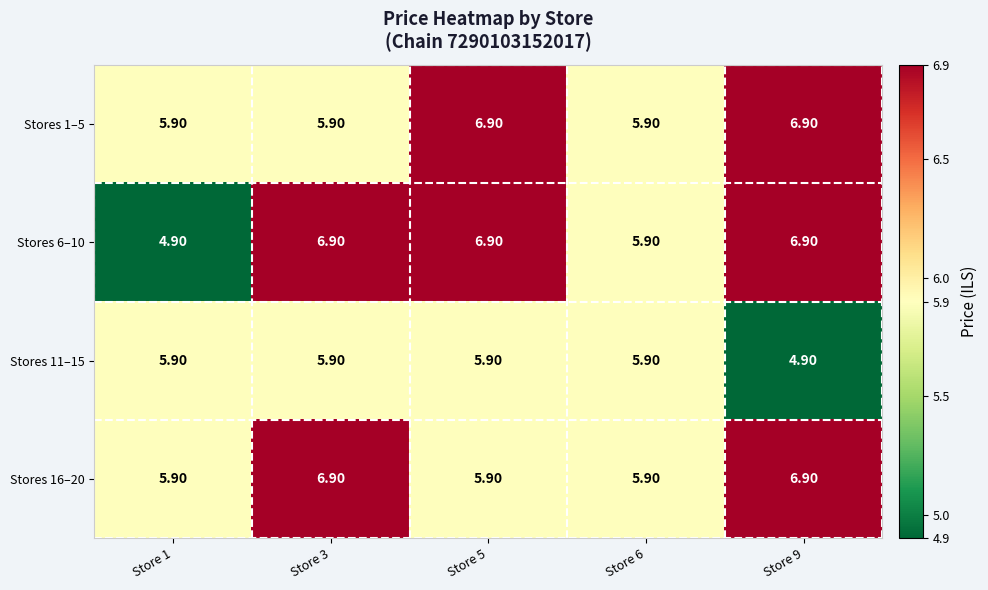

What is the total value across all series at Store 3?

25.6